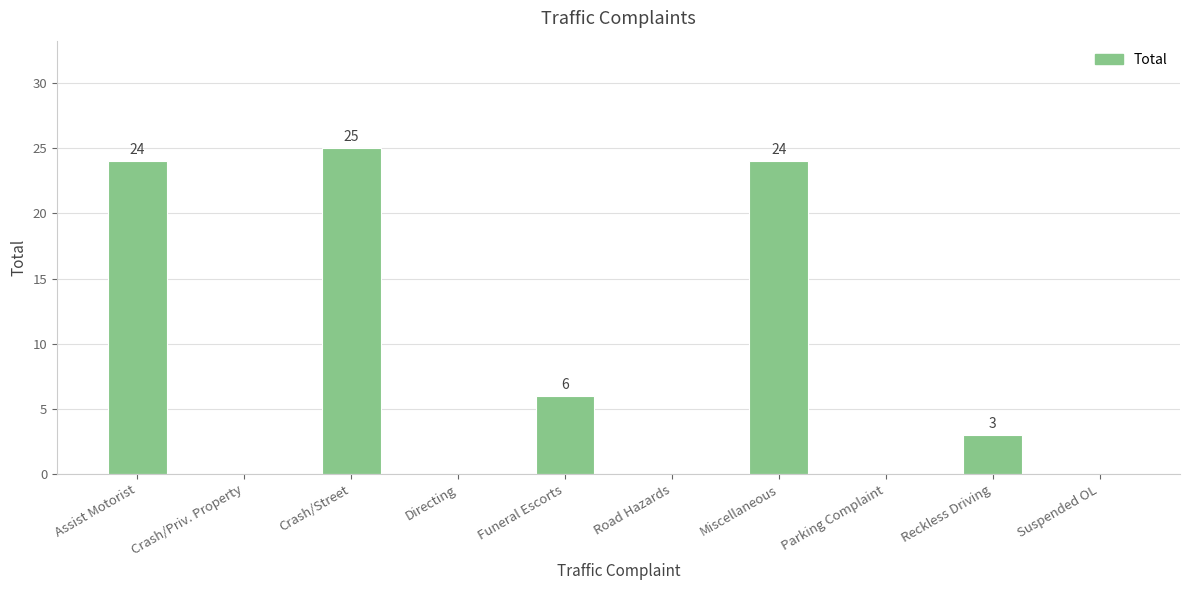

Between Crash/Street and Assist Motorist, which is larger?

Crash/Street